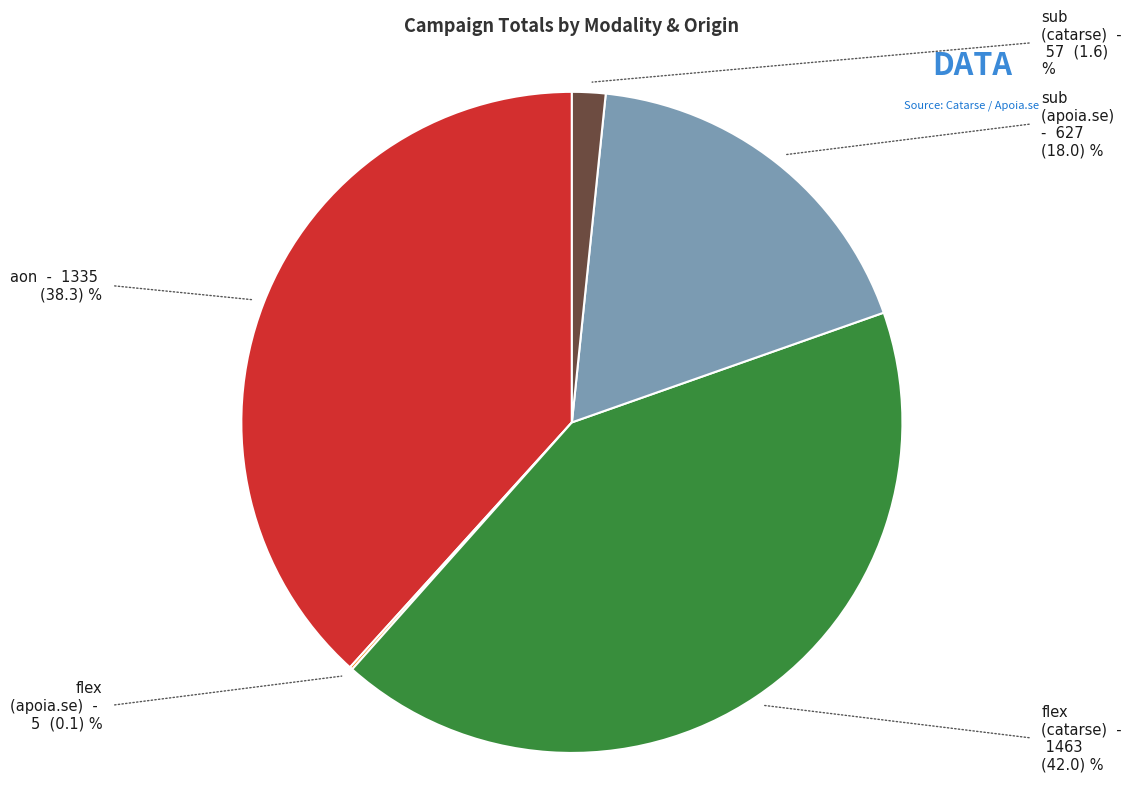

Is there any slice that represents more than half of the pie?

No